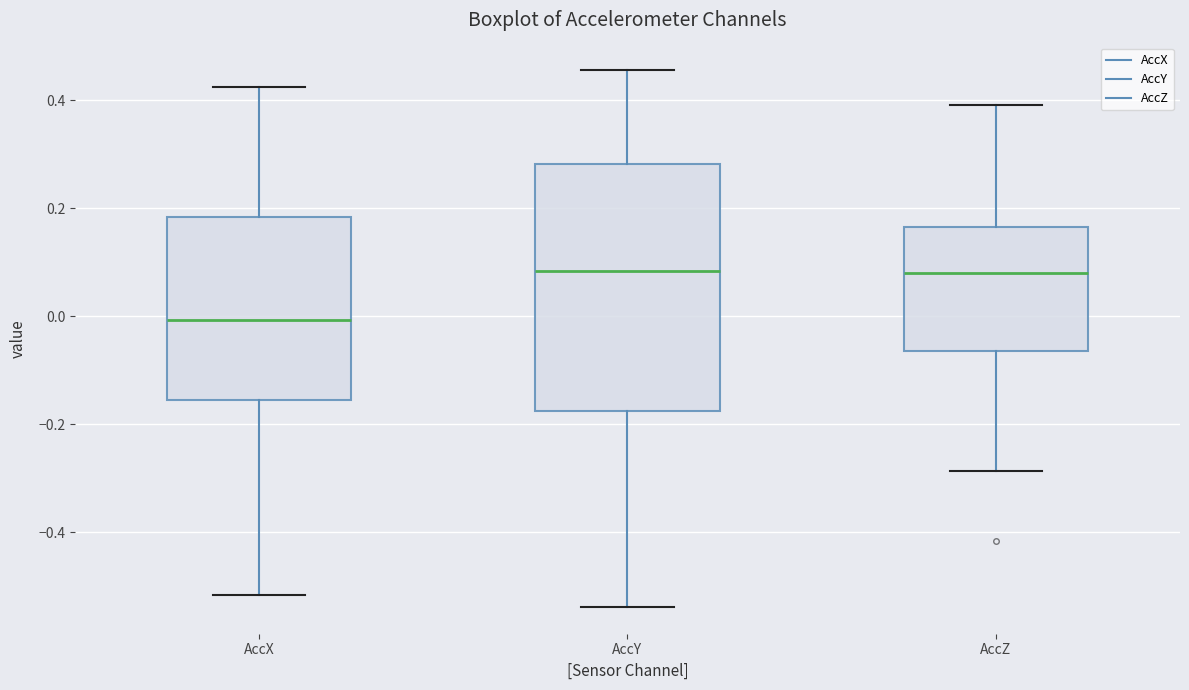

Which box is the tallest, from its lower edge to its upper edge?

AccY